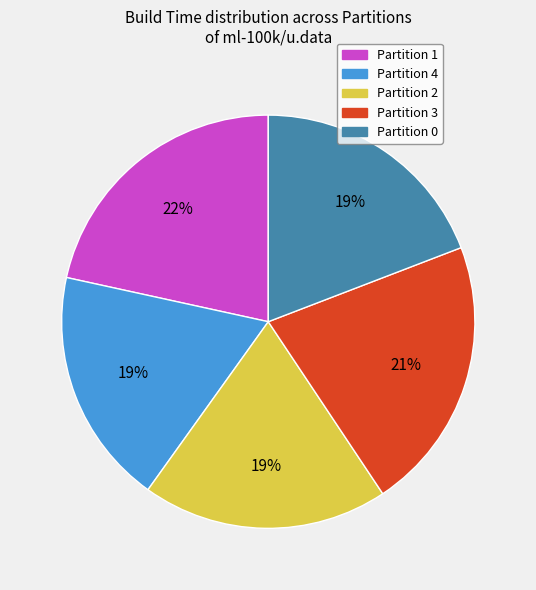

Is it true that Partition 3 is 8% of the pie?

False